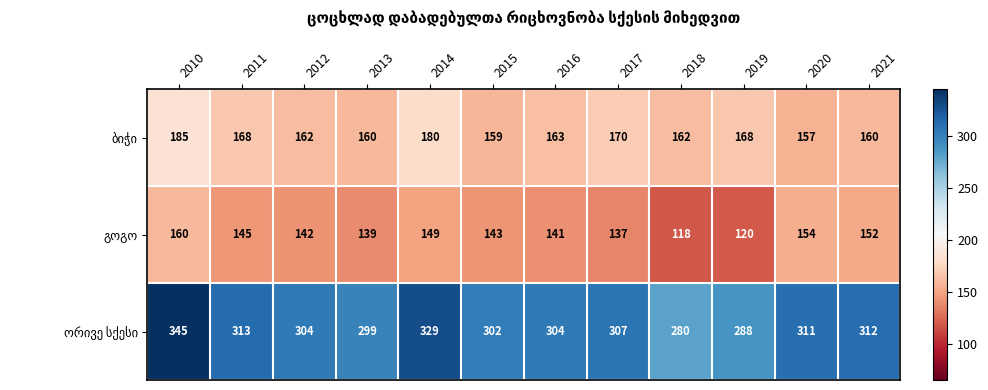

At which category does the chart reach its peak across all series?

2010